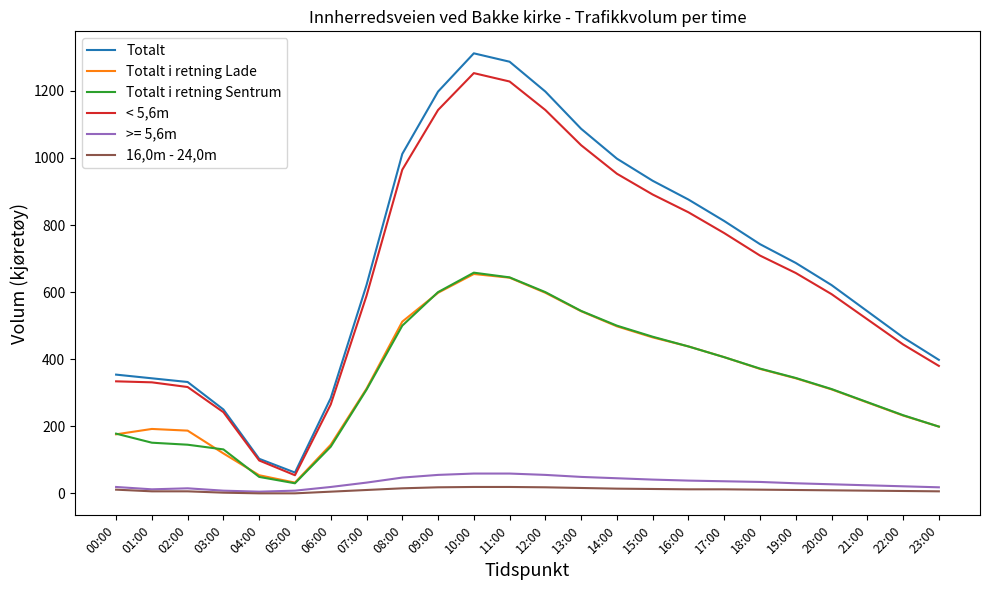

At which label is Totalt i retning Sentrum closest to 344?

19:00